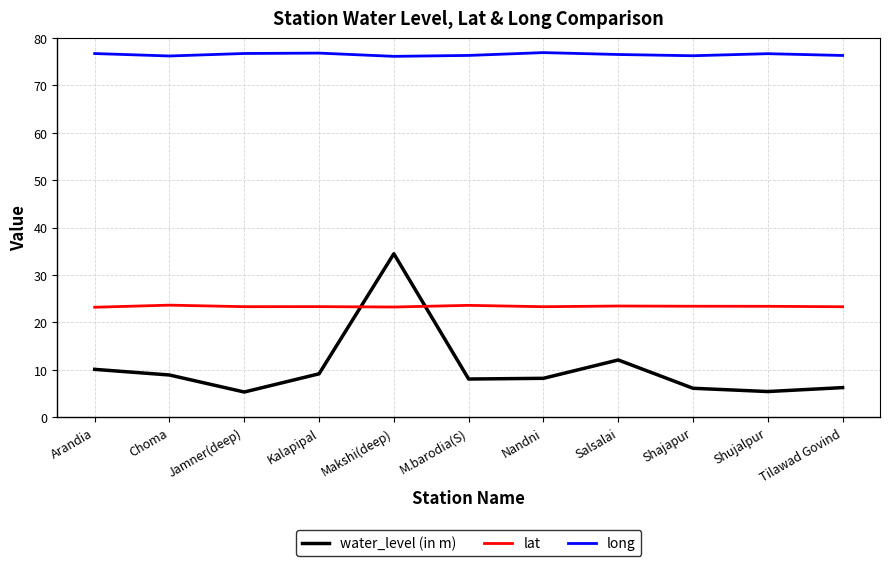

What is the sum of the long values at Choma and Tilawad Govind?

152.6